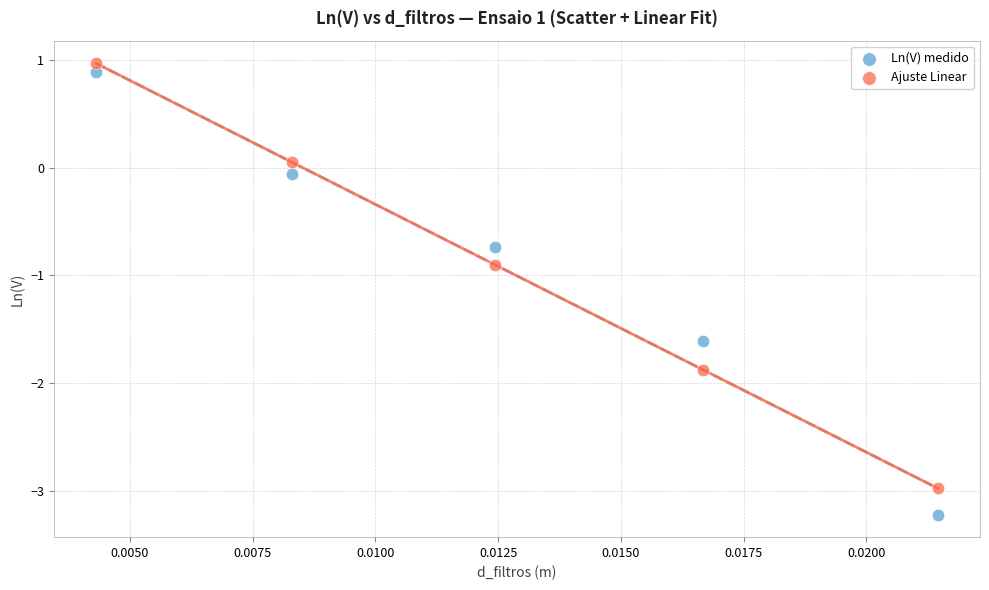

Which series reaches the maximum Y coordinate?

Ajuste Linear